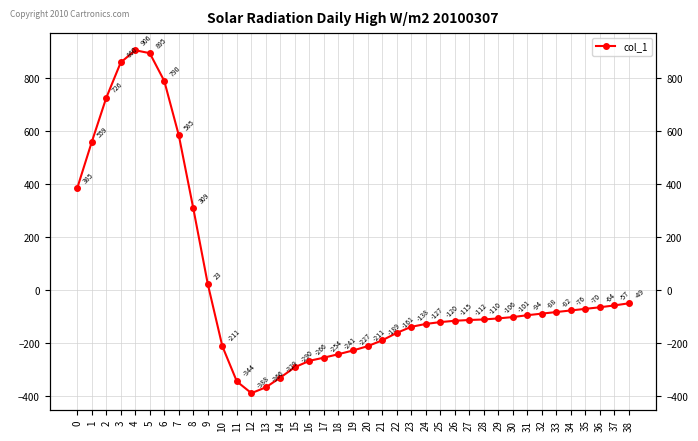

How many values are below zero?

29